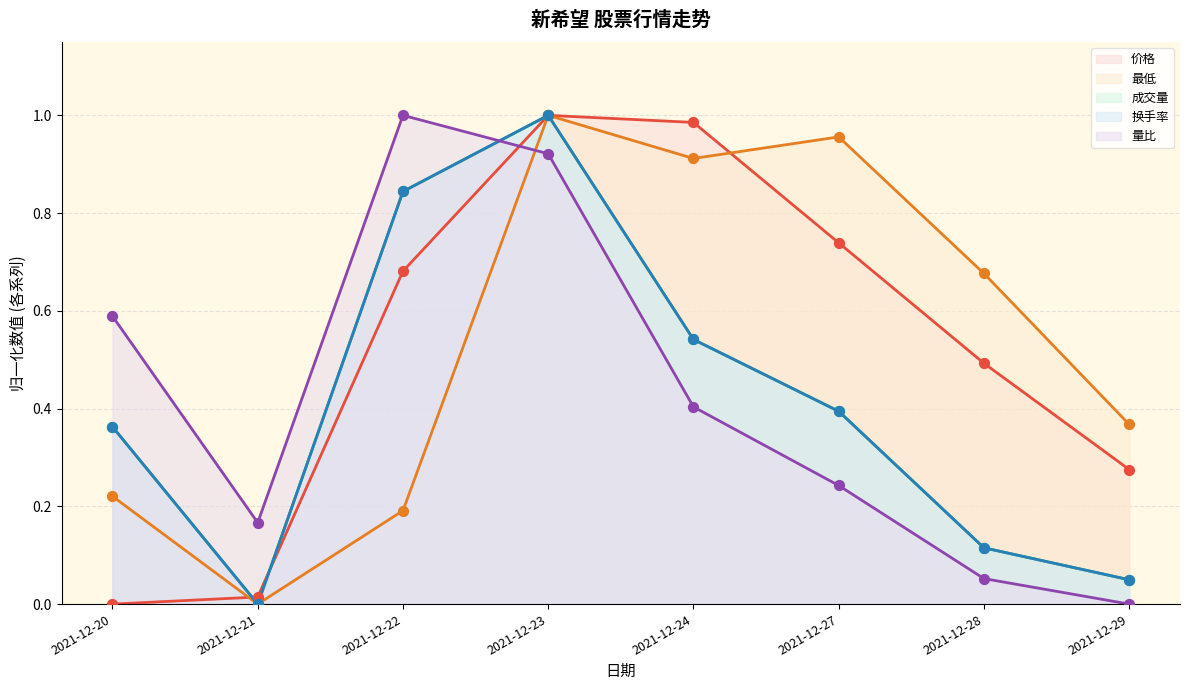

Which series contains the lowest Y value?

价格